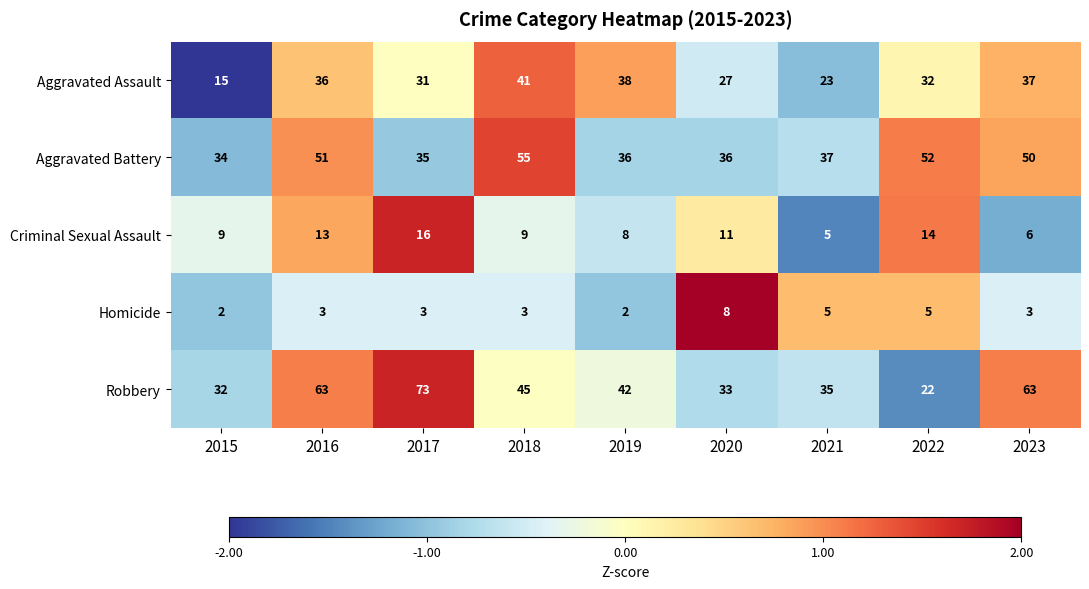

How many data points in Robbery are less than 42?

4